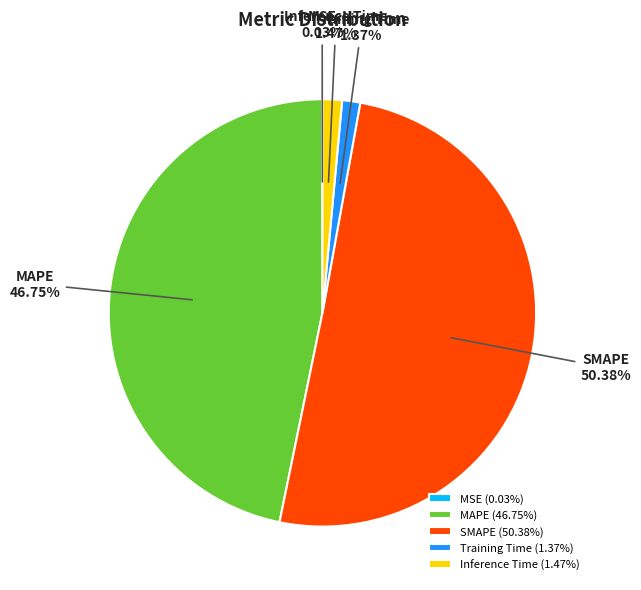

Does MAPE represent more than half of the total?

No